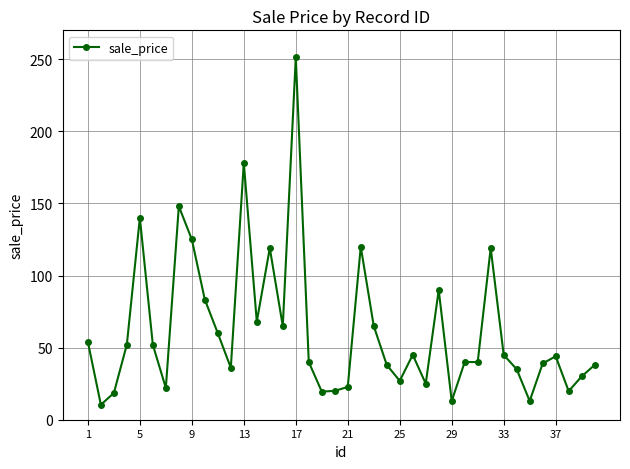

True or false: there are more than 1 points higher than both neighbors.

True